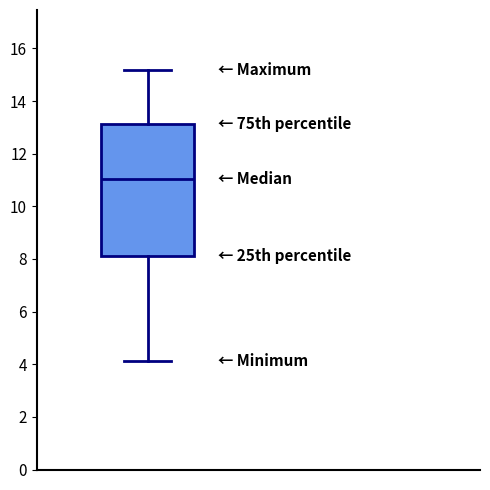

Transcribe this box plot: give where the median line is, the range the box spans, and where the two whiskers end, as read against the y-axis. The values are not printed on the chart, so give them approximately, as read against the axis.

median 11.0, box 8.0 to 13.2, whiskers 4.2 to 15.2